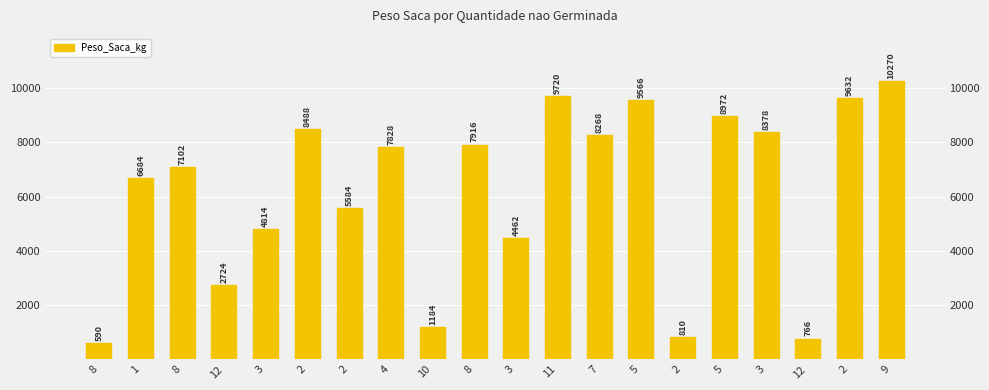

What is the ratio of the value at 2 to the value at 8?

0.7